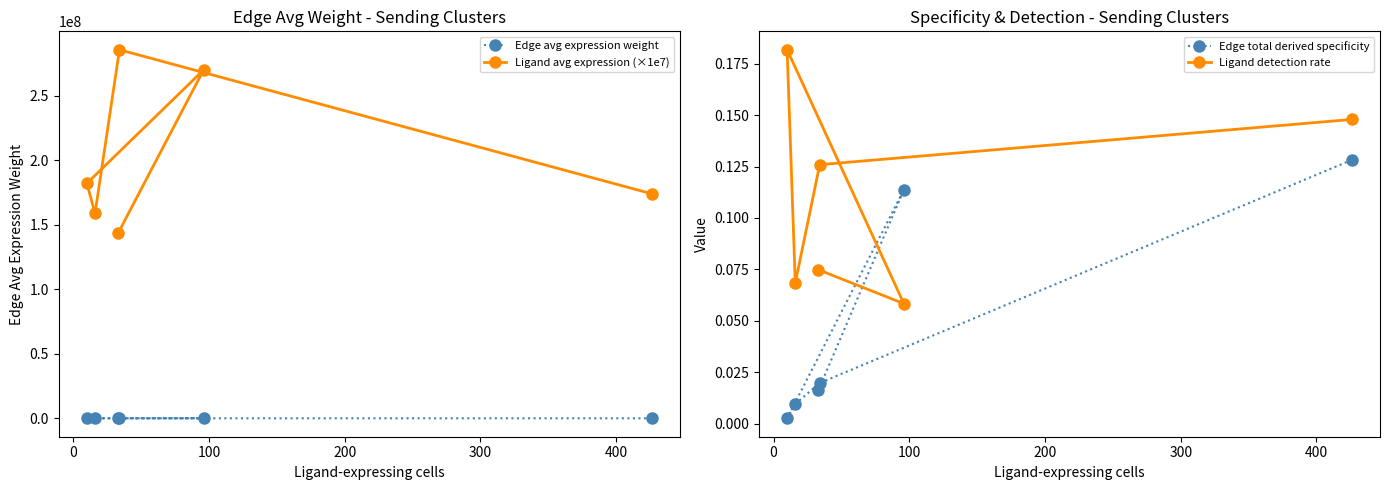

Which series has the largest total across all categories?

Ligand avg expression (×1e7)